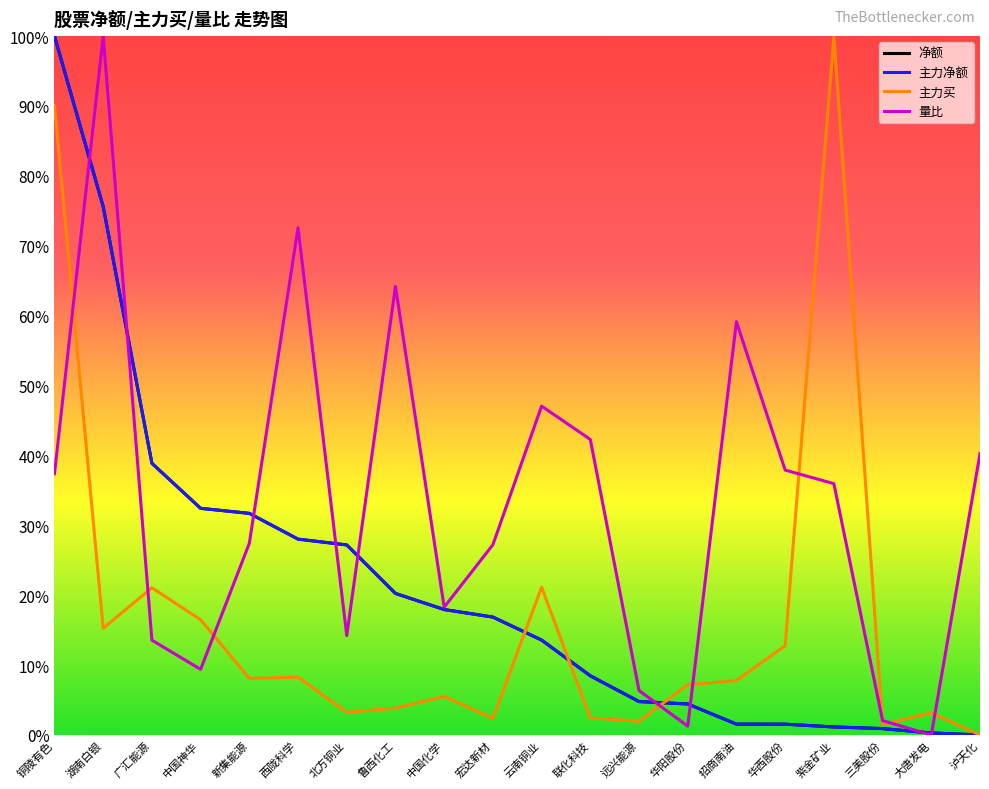

What is the value of the 净额 point at the 2nd from the left?

0.8